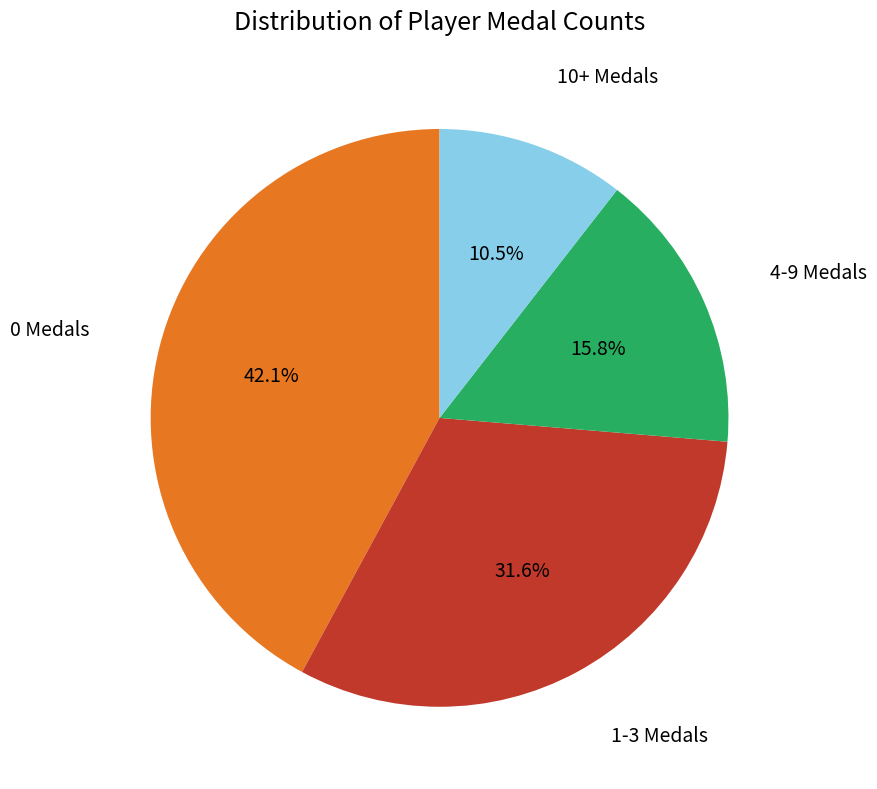

Is there any slice that represents more than half of the pie?

No